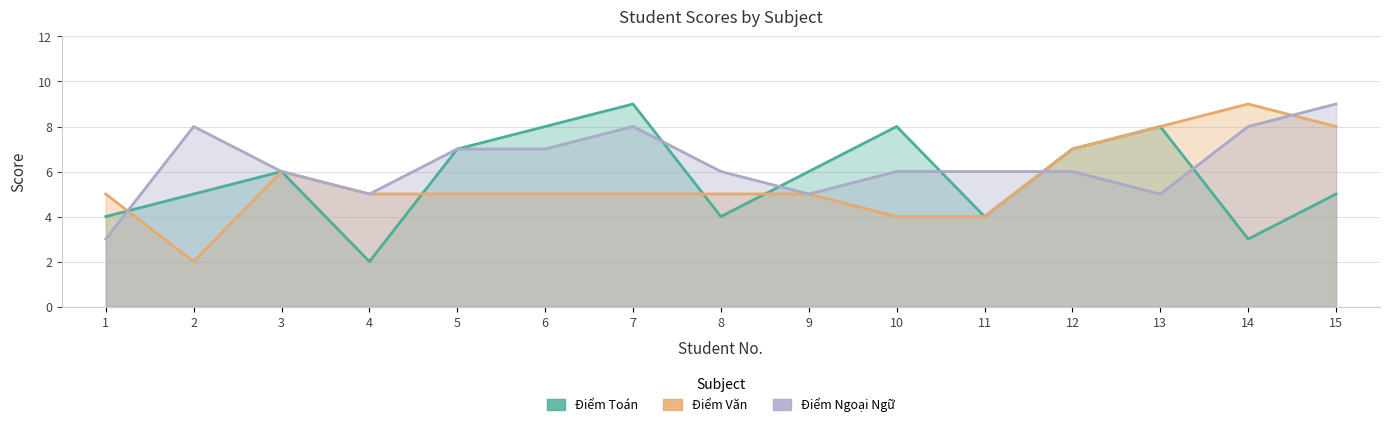

List the series in order of their overall mean, lowest first.

Điểm Văn, Điểm Toán, Điểm Ngoại Ngữ